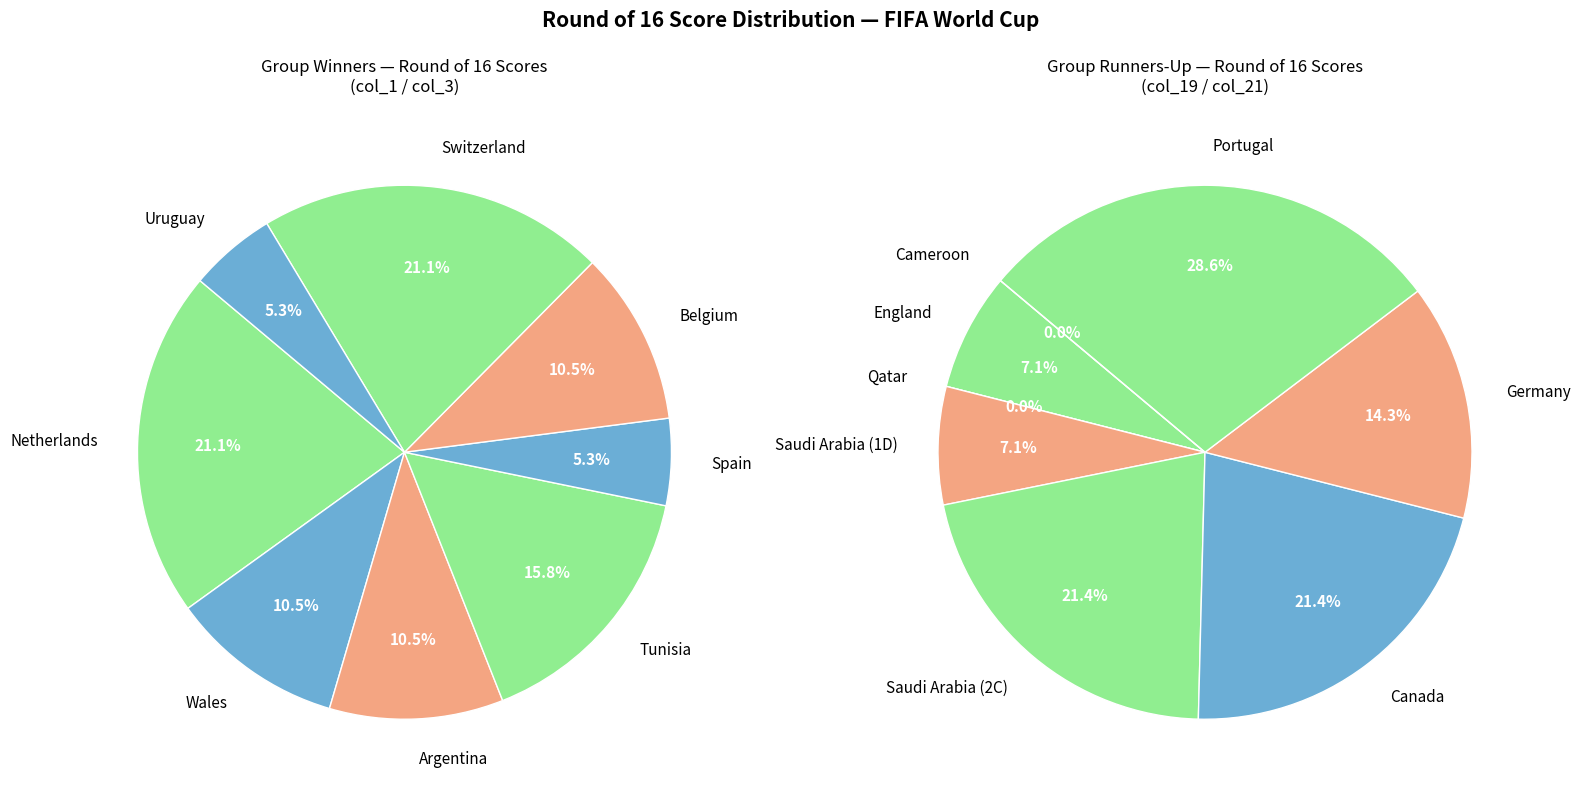

Is it true that Belgium is 11% of the pie?

True